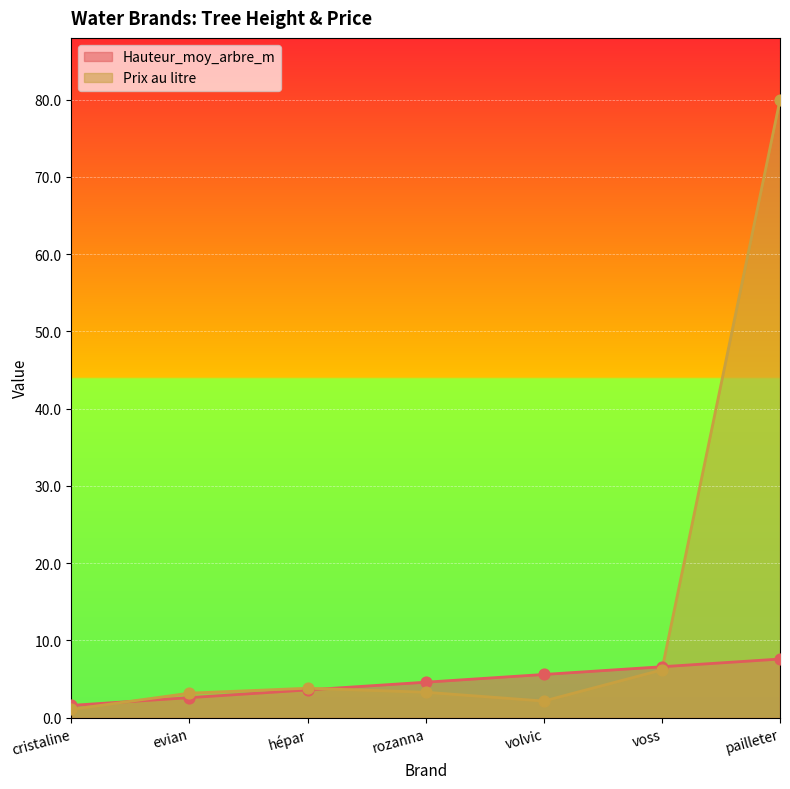

Which series contains the lowest Y value?

Prix au litre